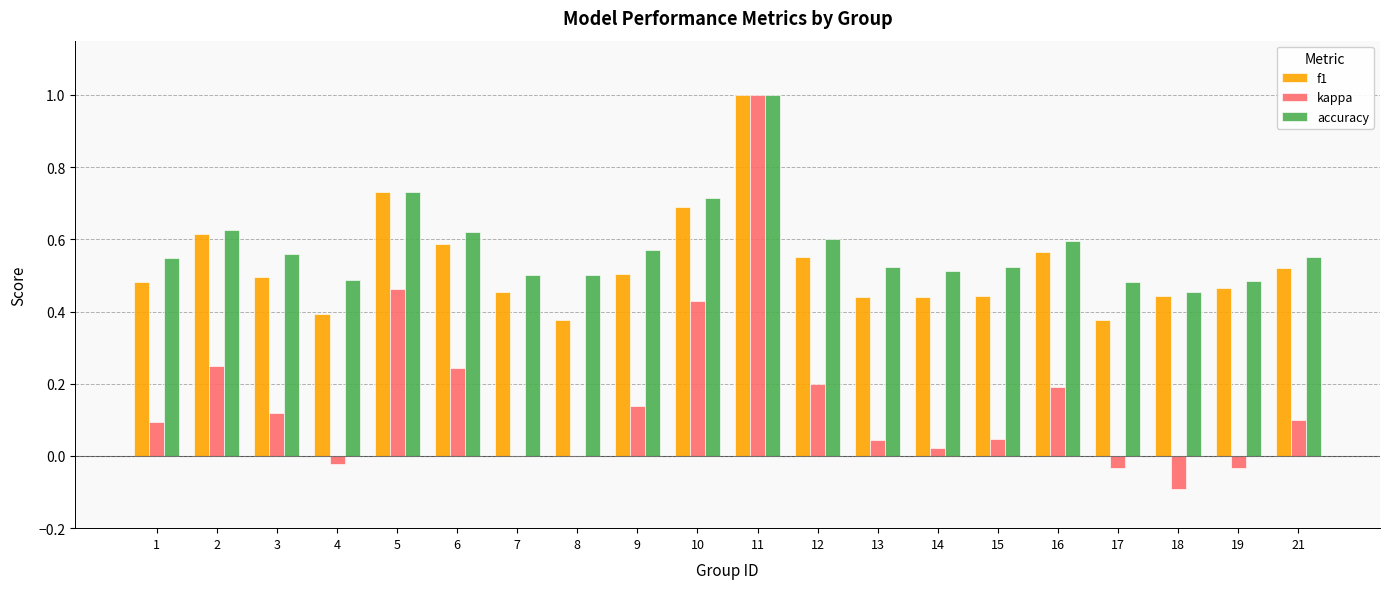

At which category is the sum across all series the highest?

11